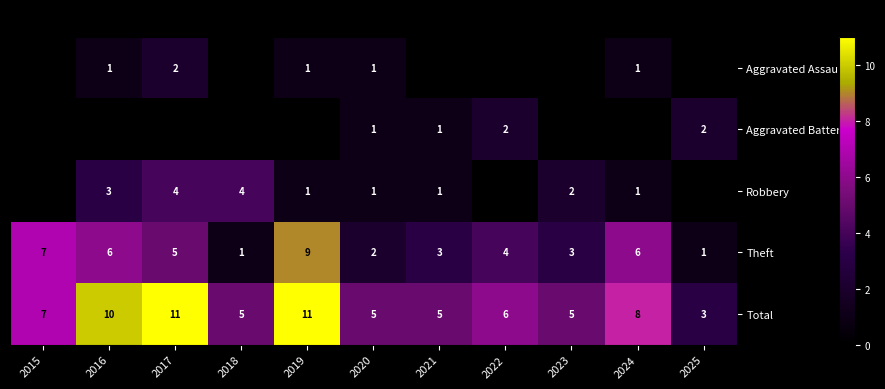

What is the sum of the Theft values at 2017 and 2018?

6